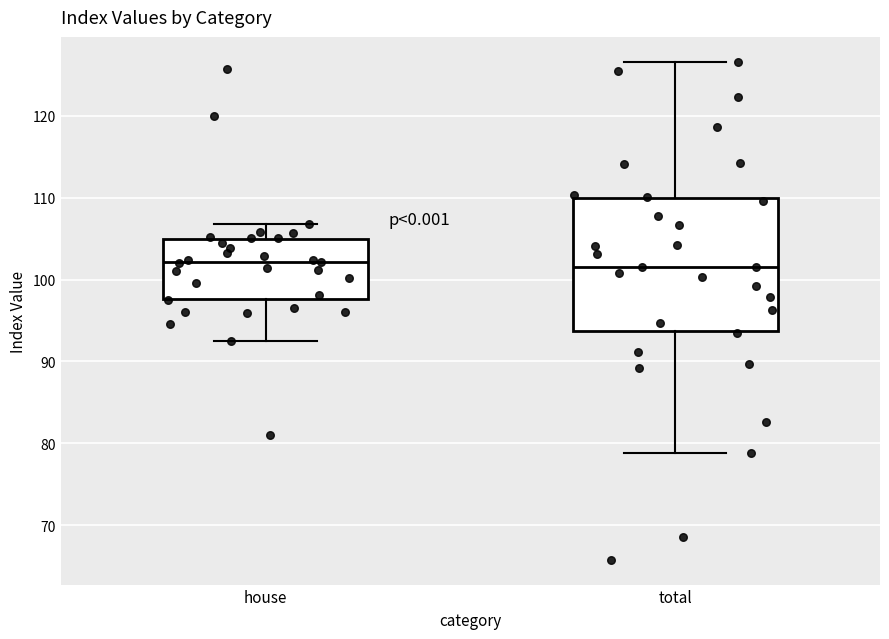

Comparing the boxes themselves (not the whiskers), which one is the tallest?

total